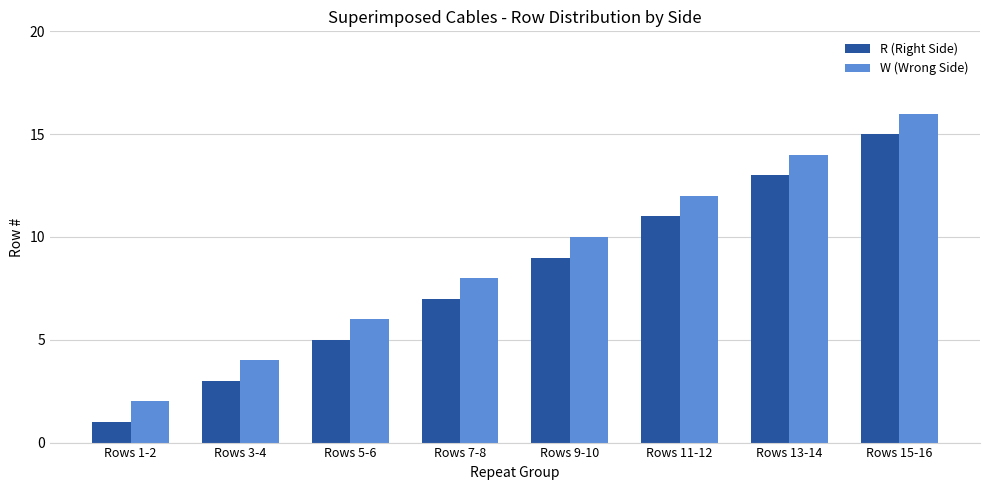

How many R (Right Side) values are between 5 and 13?

5